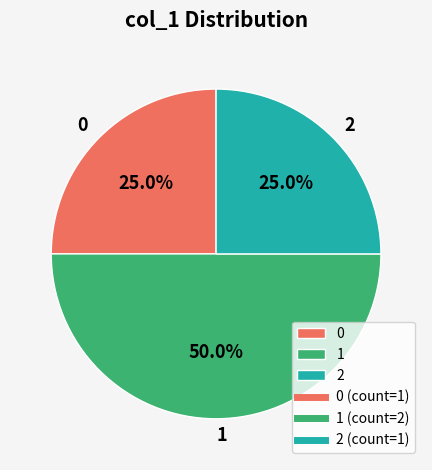

Does 2 account for over 50% of the chart?

No